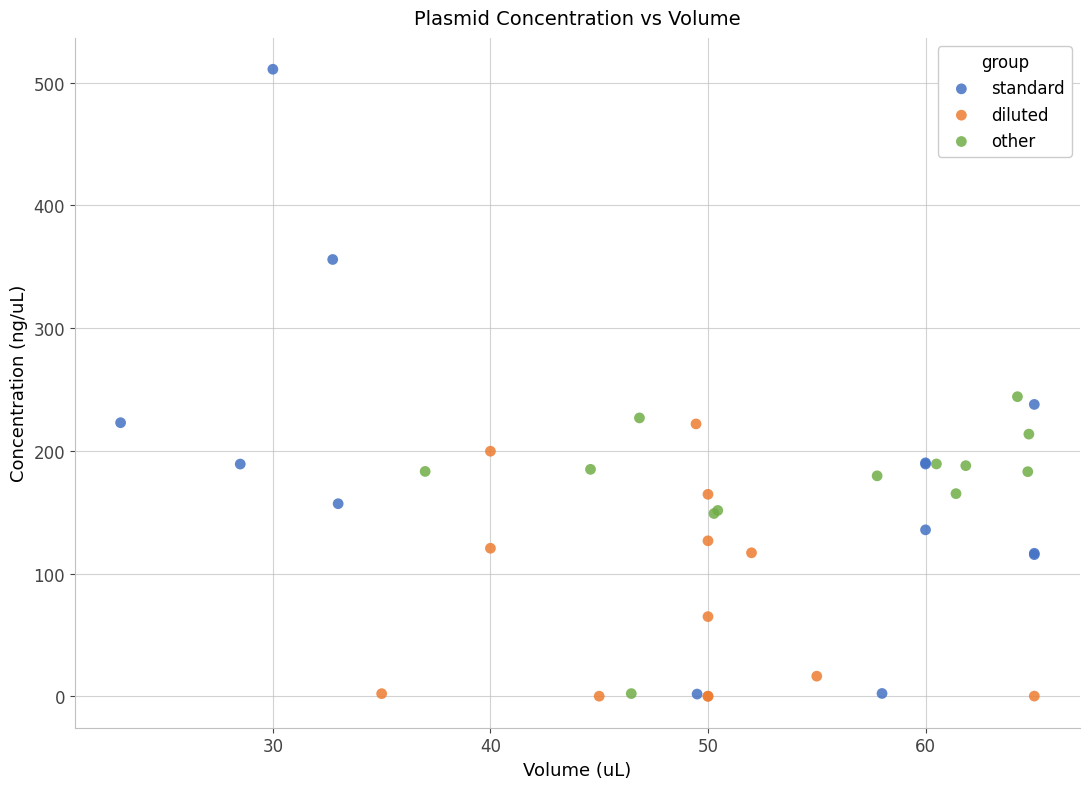

Which series contains the highest Y value?

standard